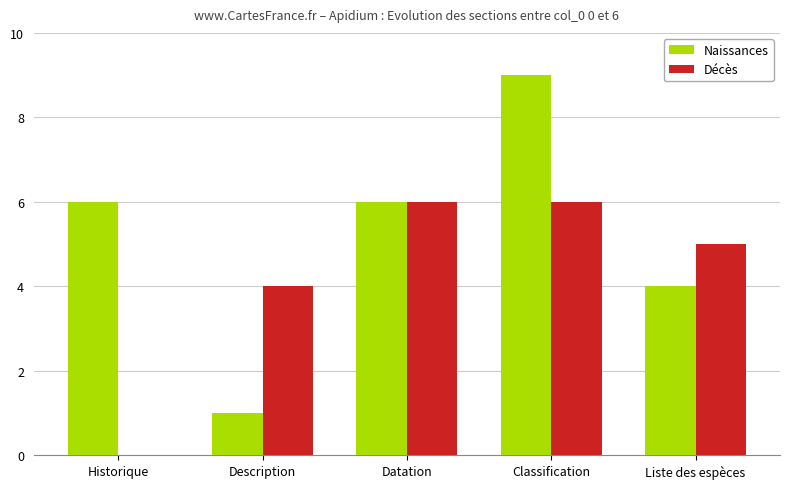

Is the value of Naissances at Historique greater than the value of Décès at Liste des espèces?

Yes